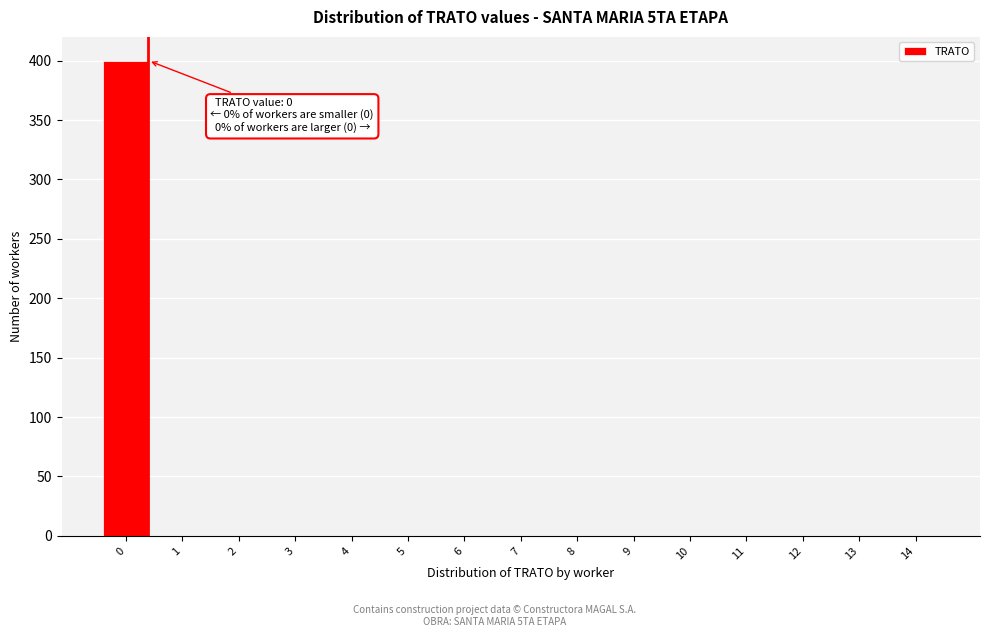

Reading left to right, what are all the values shown in this chart?

0=400	1=0	2=0	3=0	4=0	5=0	6=0	7=0	8=0	9=0	10=0	11=0	12=0	13=0	14=0